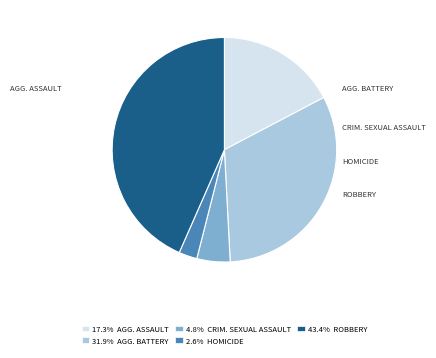

Does any single category account for the majority?

No